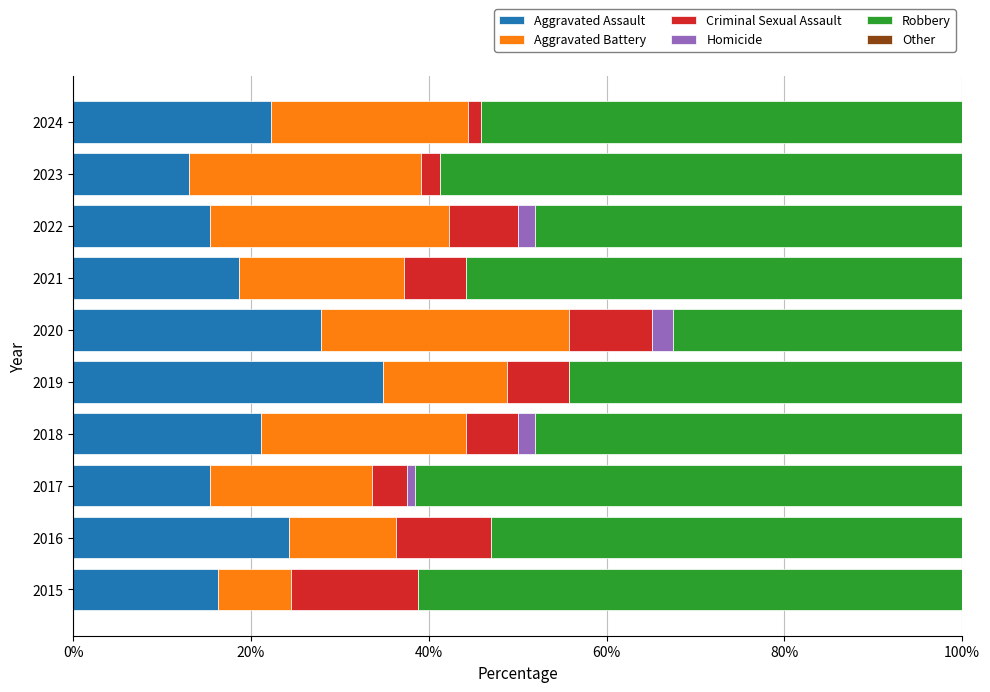

At which label does Aggravated Assault reach its peak?

2019